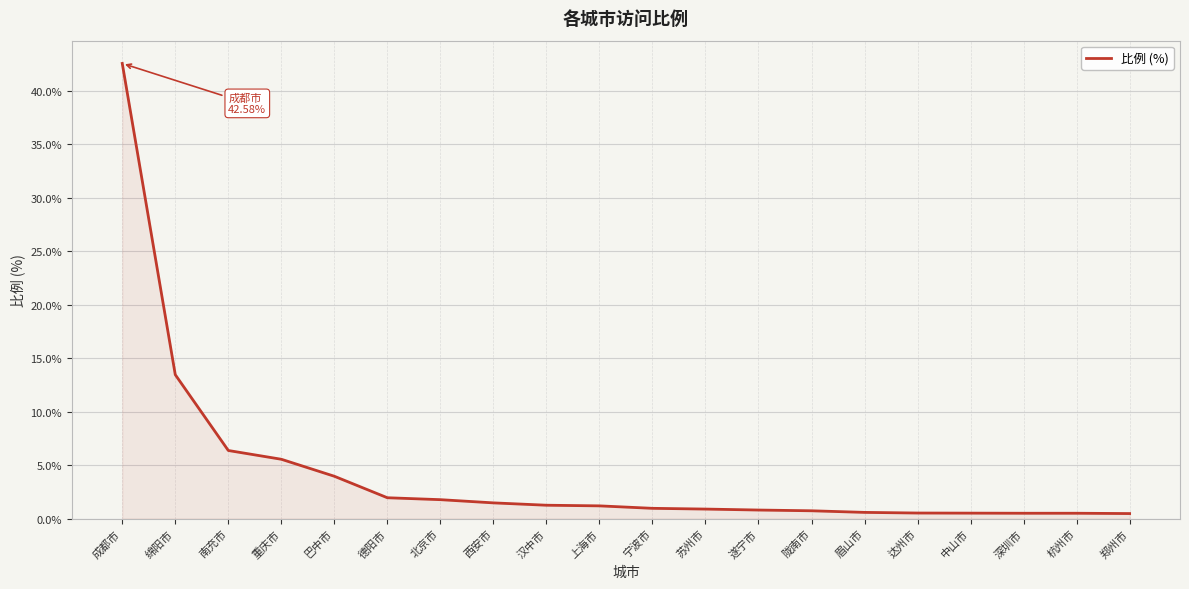

Where is the data nearest to the value 21?

绵阳市